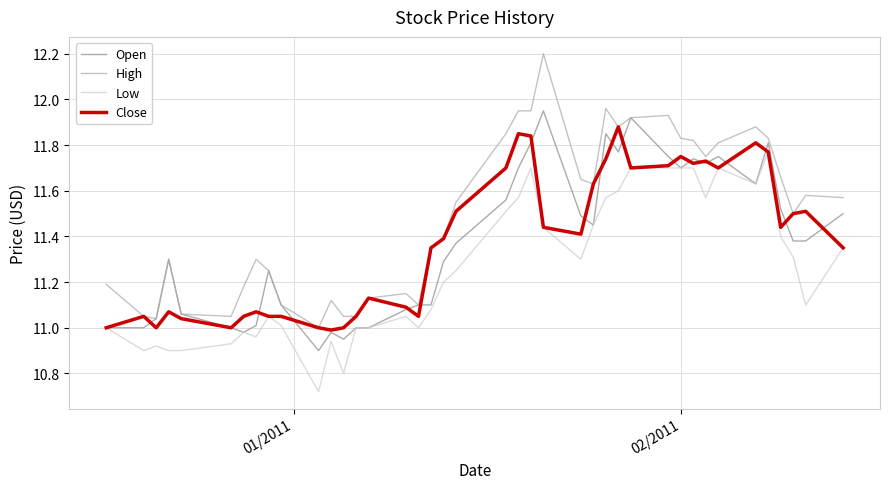

Which series has the largest range (max minus min)?

High